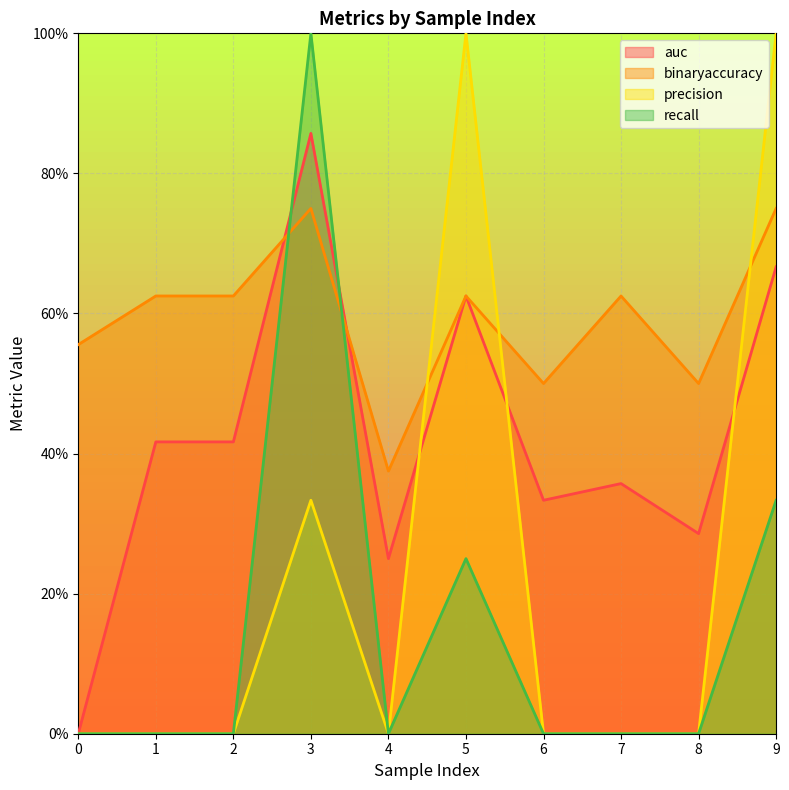

List the series in order of their peak value, lowest first.

binaryaccuracy, auc, precision, recall